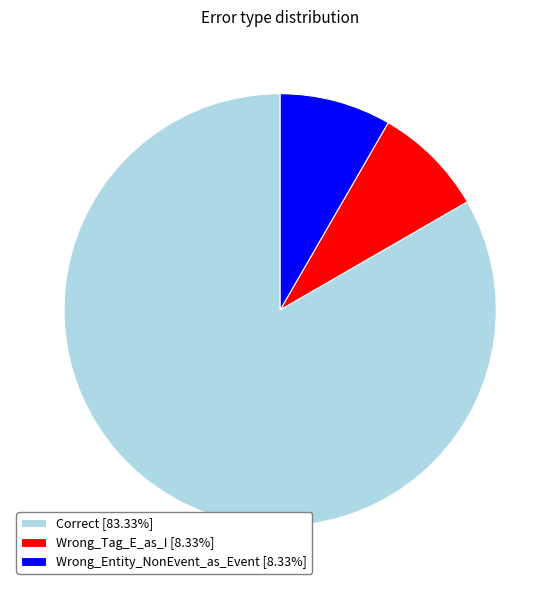

True or false: Wrong_Tag_E_as_I accounts for 8% of the total.

True